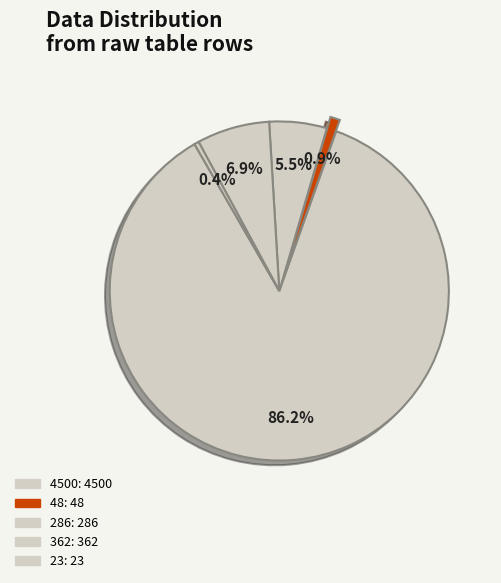

Which category has the biggest portion of the pie?

4500